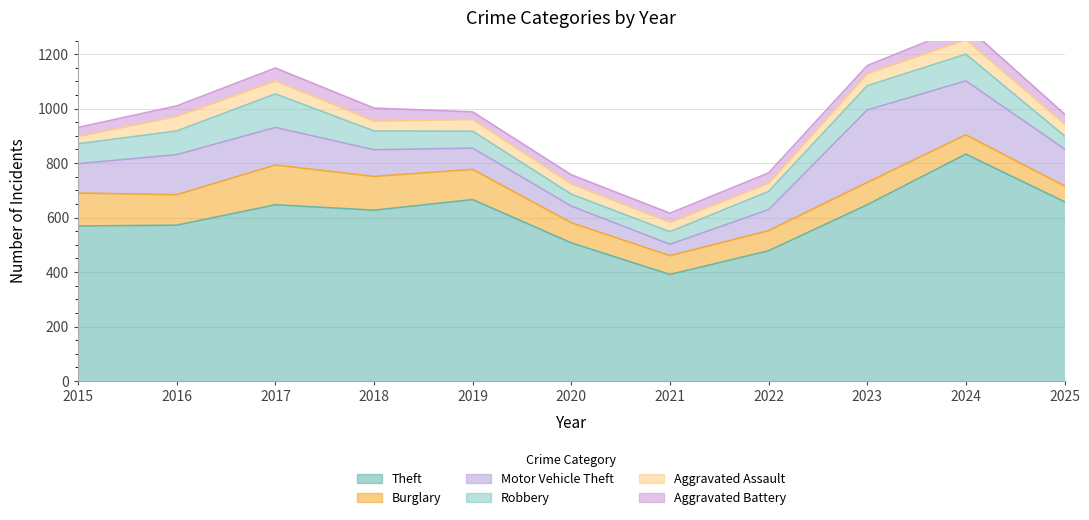

In Motor Vehicle Theft, how many points are lower than both neighbors (excluding endpoints)?

1